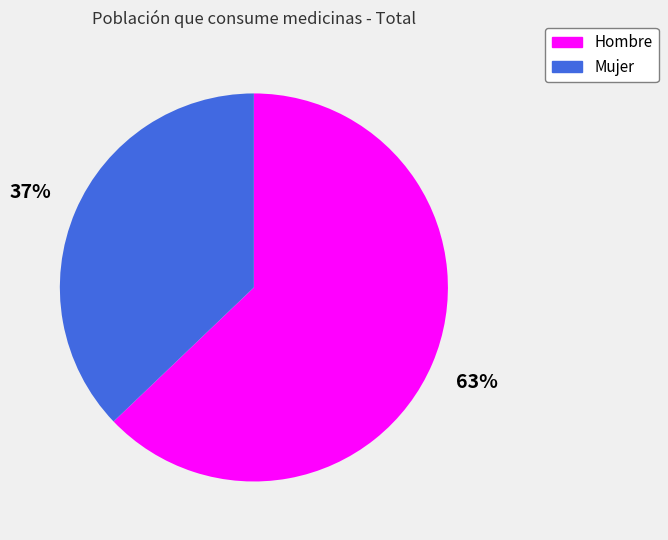

Which category accounts for the majority?

Hombre